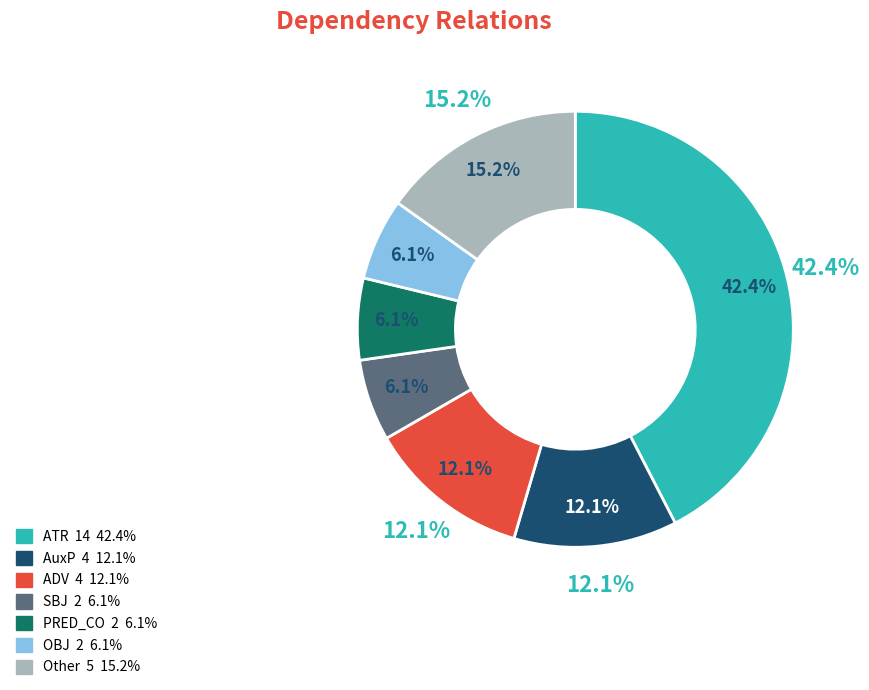

What portion of the pie excludes OBJ?

93.9%